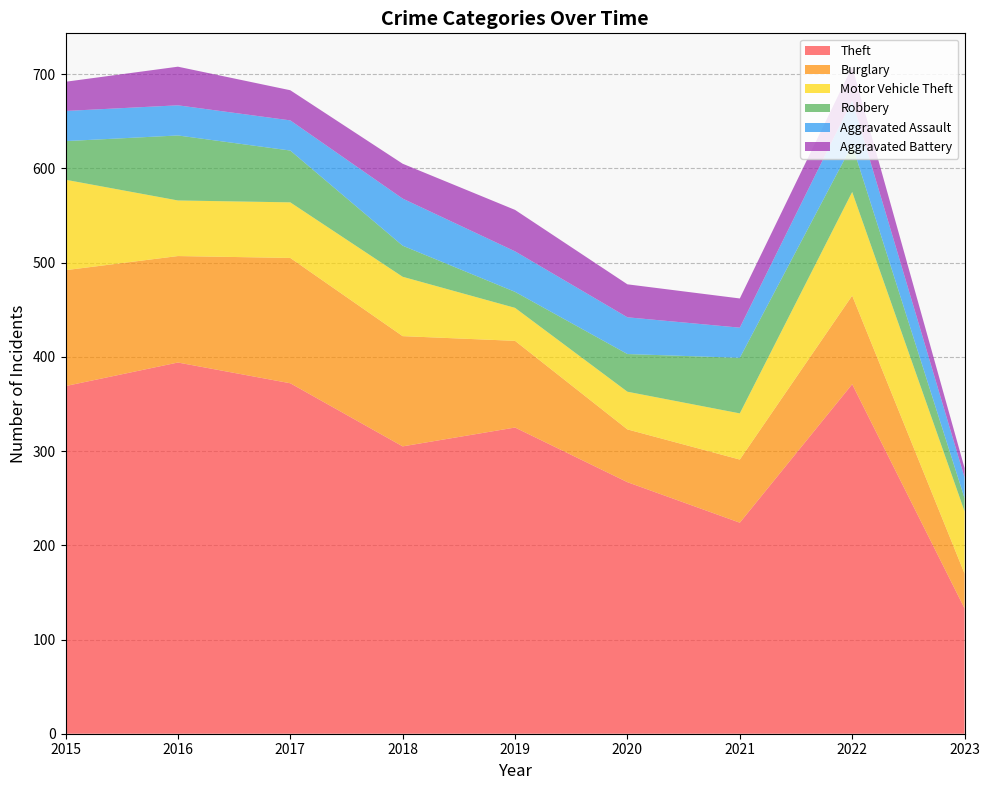

Reading right to left, list all the values displayed in this chart.

Theft: 133	371	224	267	325	305	372	394	369
Burglary: 37	94	67	56	92	117	133	113	123
Motor Vehicle Theft: 66	110	49	40	35	63	59	59	96
Robbery: 14	50	59	40	17	33	55	69	41
Aggravated Assault: 22	47	32	39	43	50	32	32	32
Aggravated Battery: 10	36	31	35	44	37	32	41	31